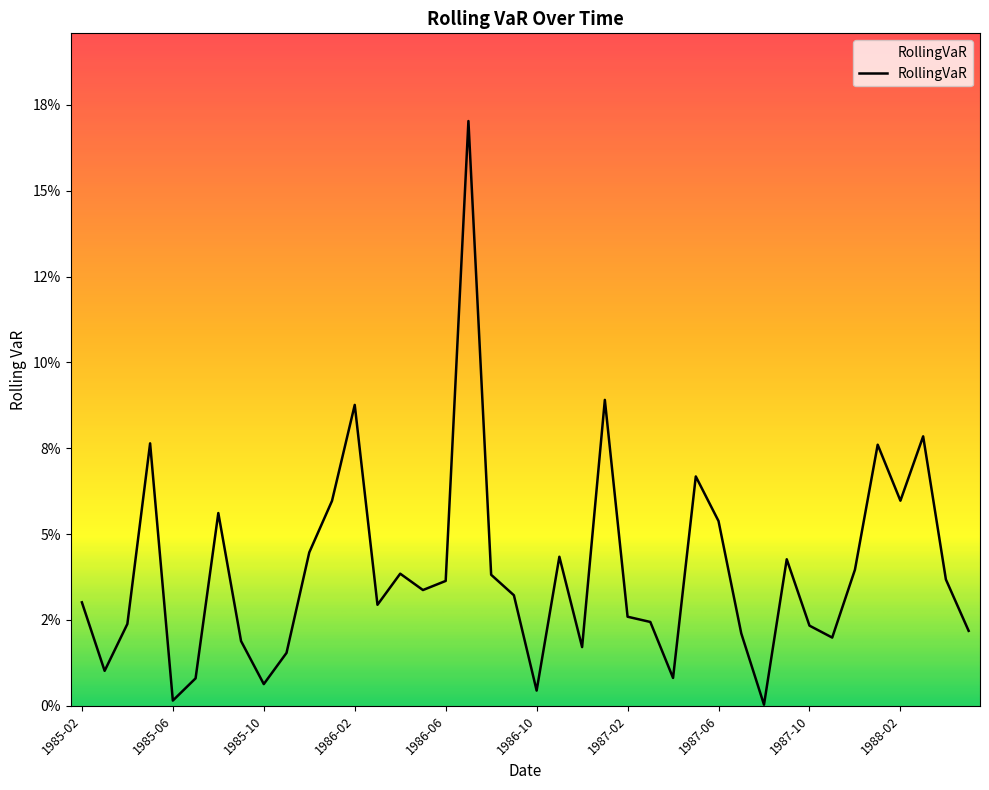

Where is the first local maximum?

1985-05